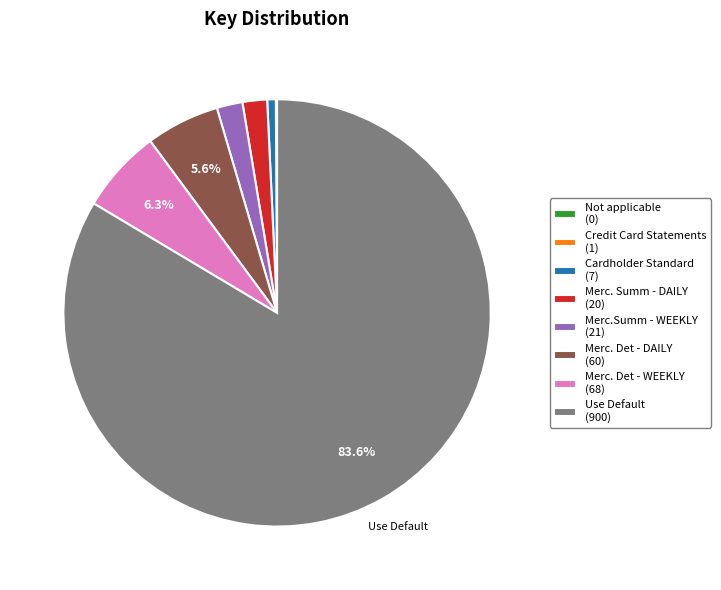

To the nearest percent, what is the average slice percentage?

12%